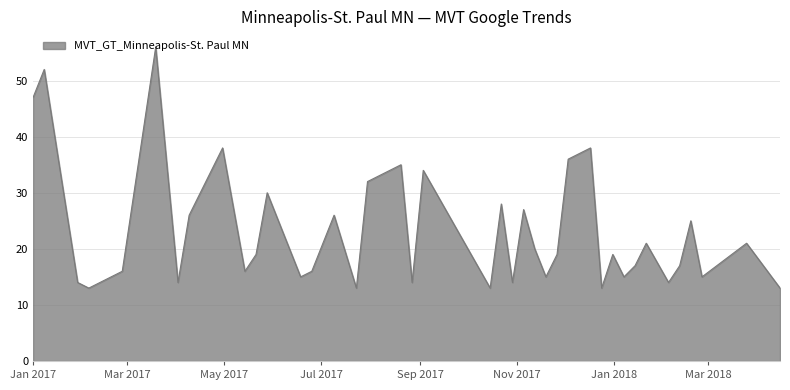

What is the minimum value shown in the chart?

13